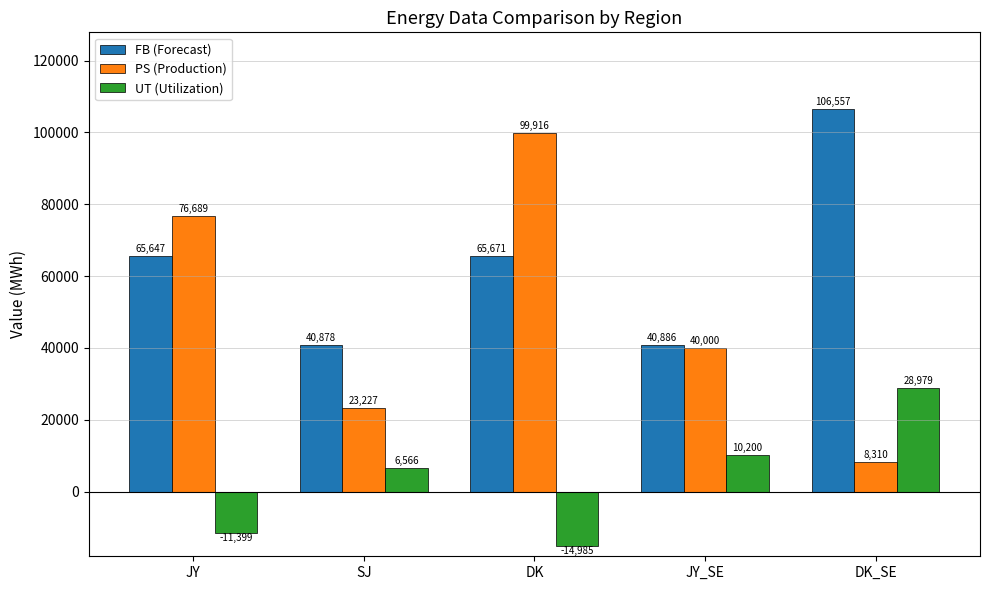

What is the maximum value shown in the chart?

106557